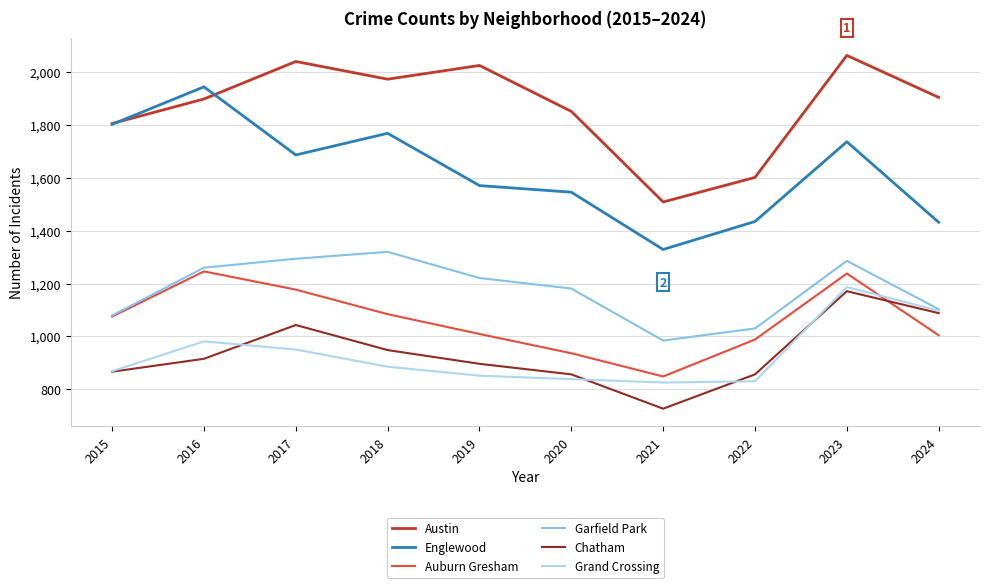

True or false: Englewood has a value of 1769 at 2018.

True